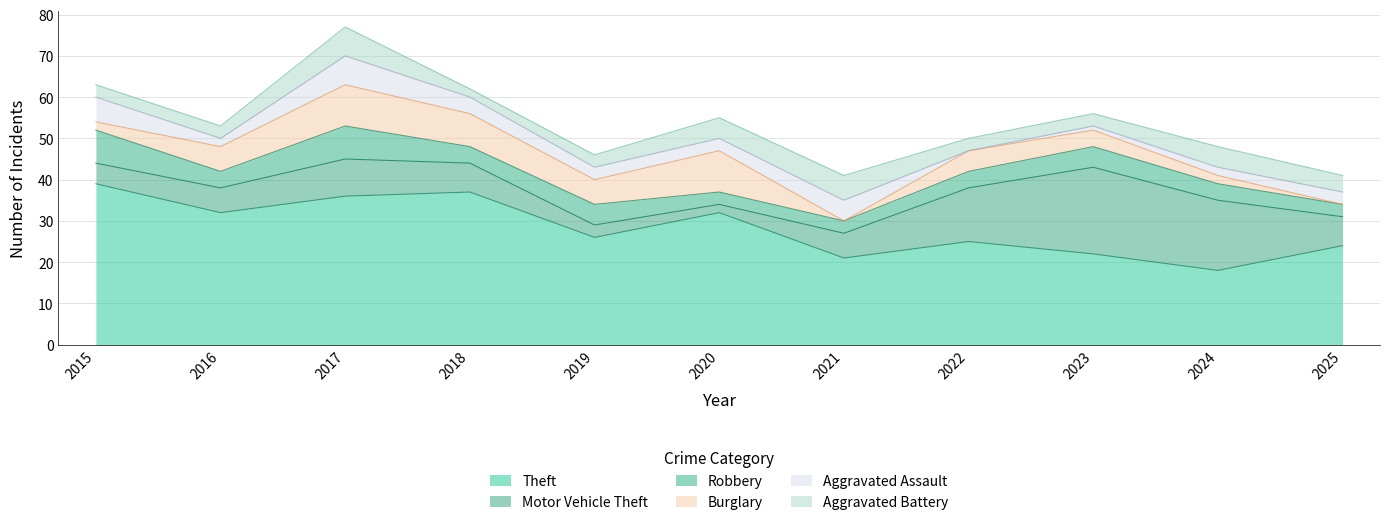

What is the minimum value for Aggravated Battery?

2